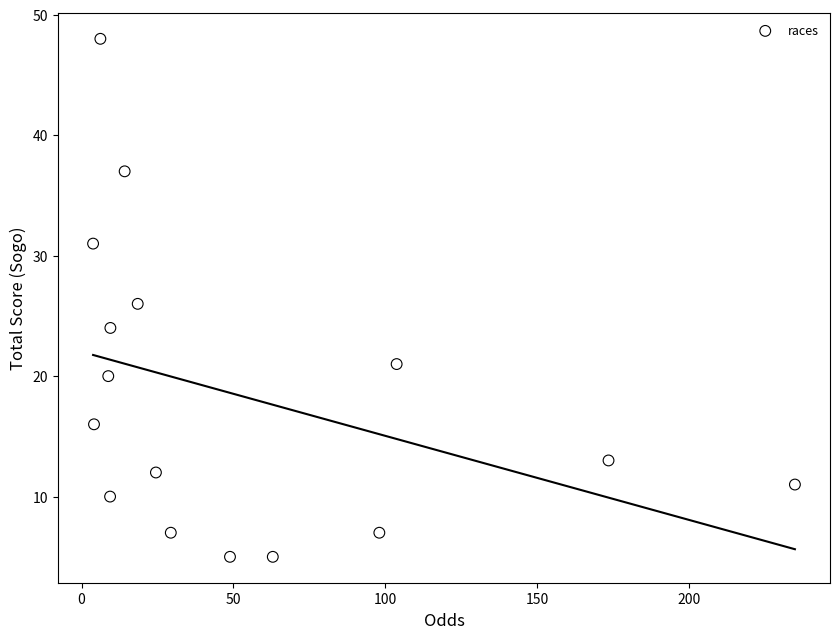

Count the number of points in this scatter plot.

16